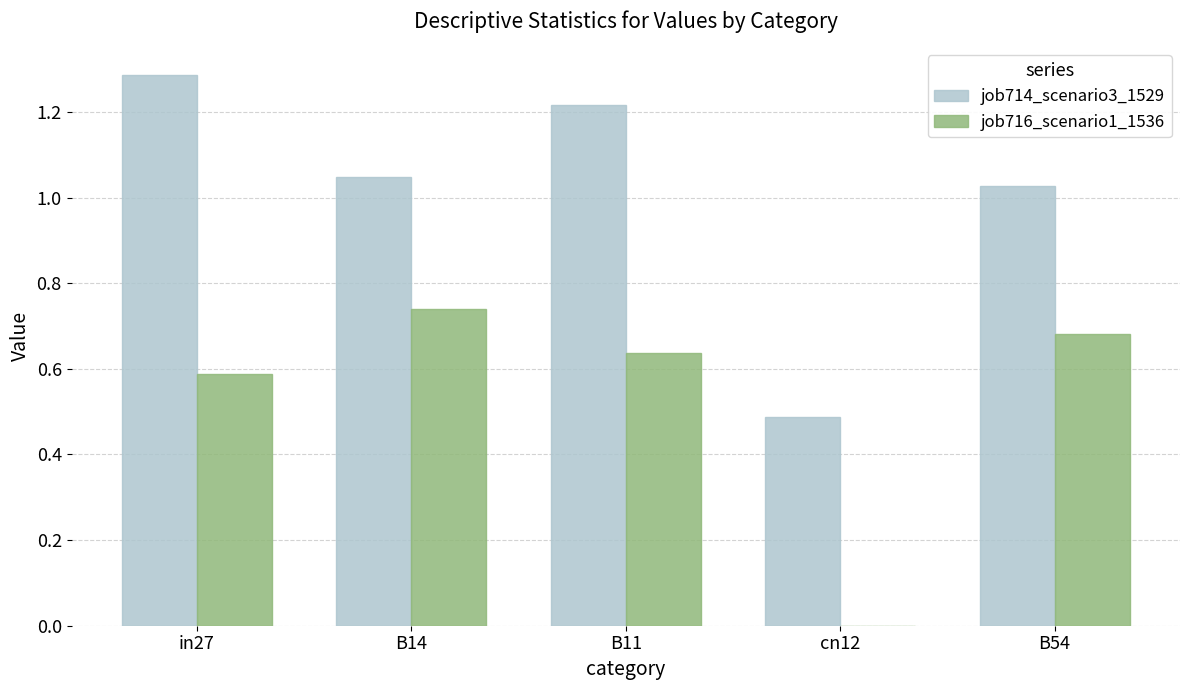

What is the greatest value displayed?

1.3